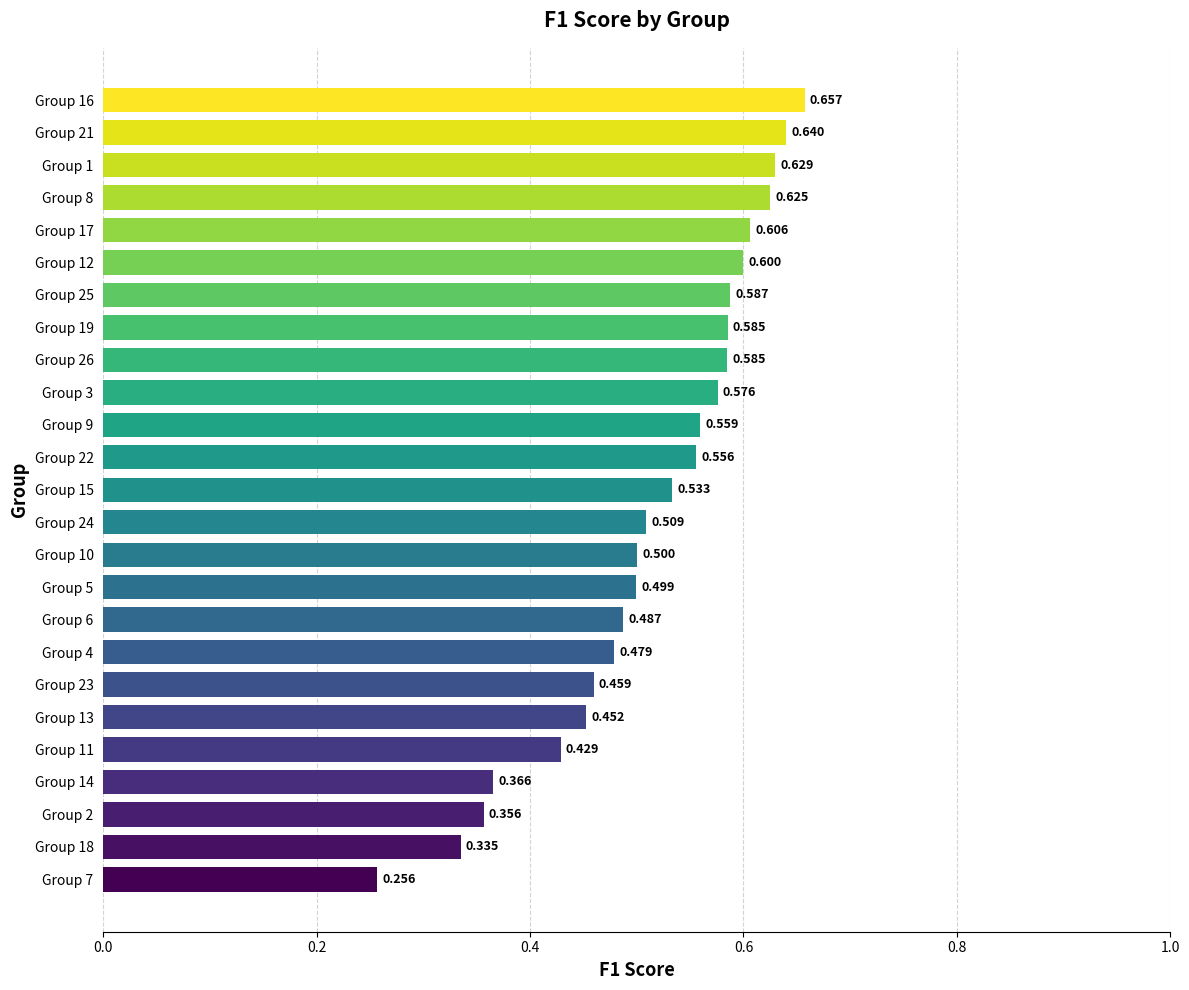

How many bars are there in total?

25